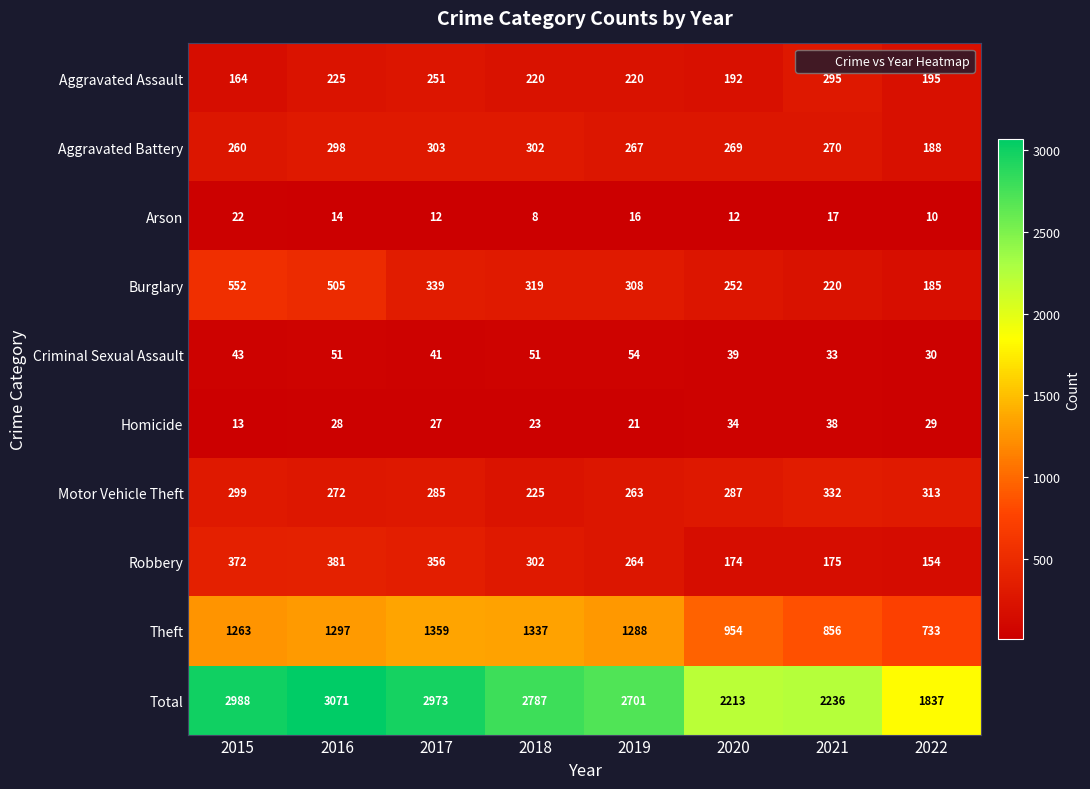

Which series has the widest spread of values?

Total